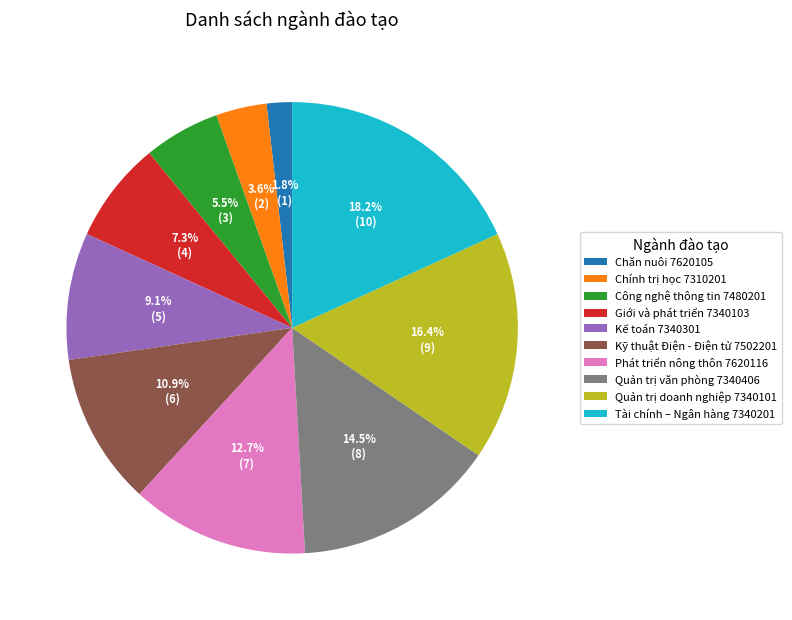

The Quản trị doanh nghiệp 7340101 slice represents 24% of the pie. True or false?

False